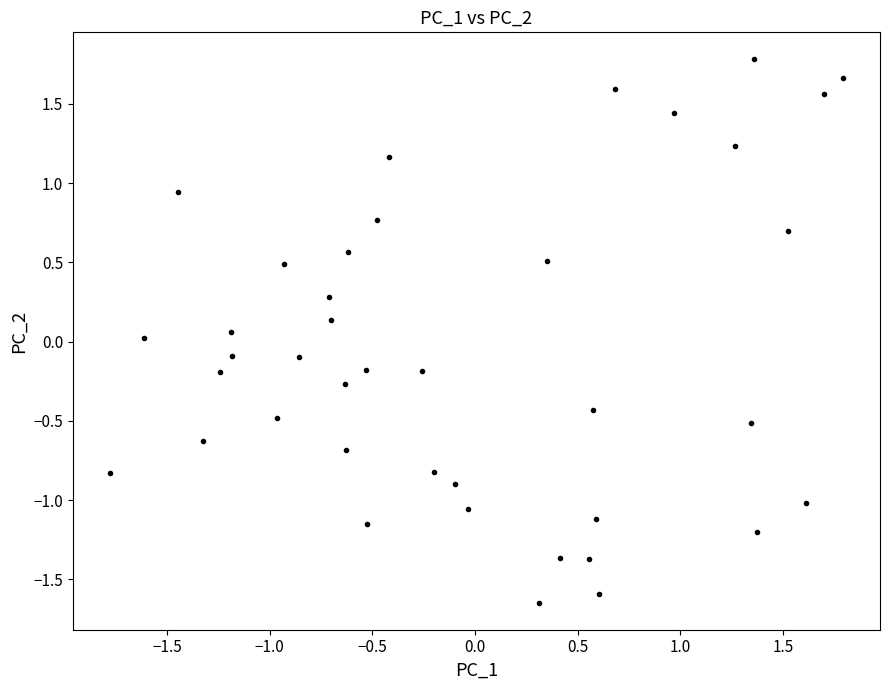

What is the range of Y values (max minus min)?

3.4